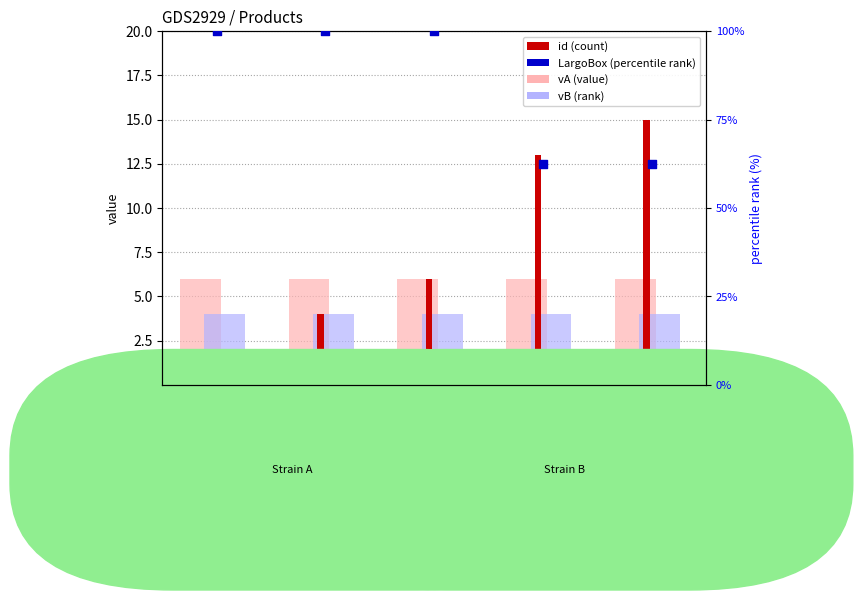

At how many categories does at least one series exceed 67?

3